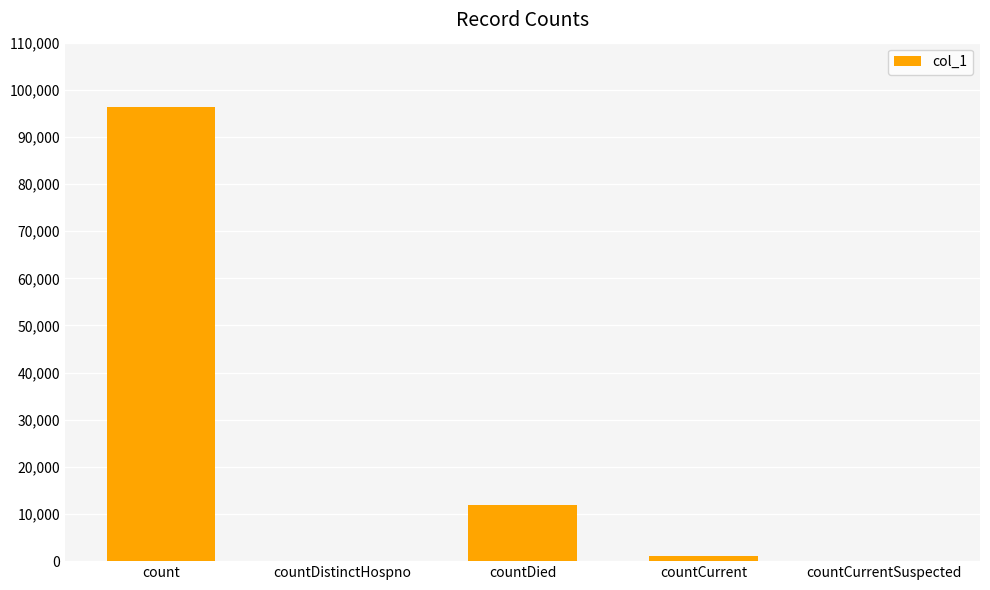

Reading left to right, list all the values displayed in this chart.

96368	0	11956	997	0